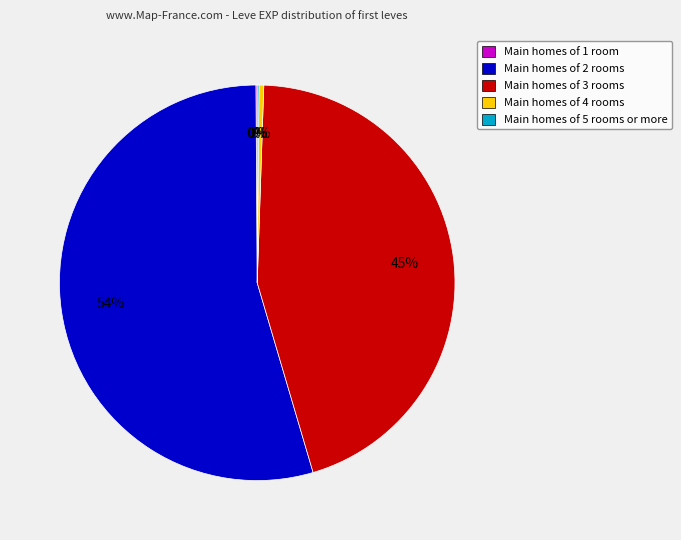

Does any single category account for the majority?

Yes